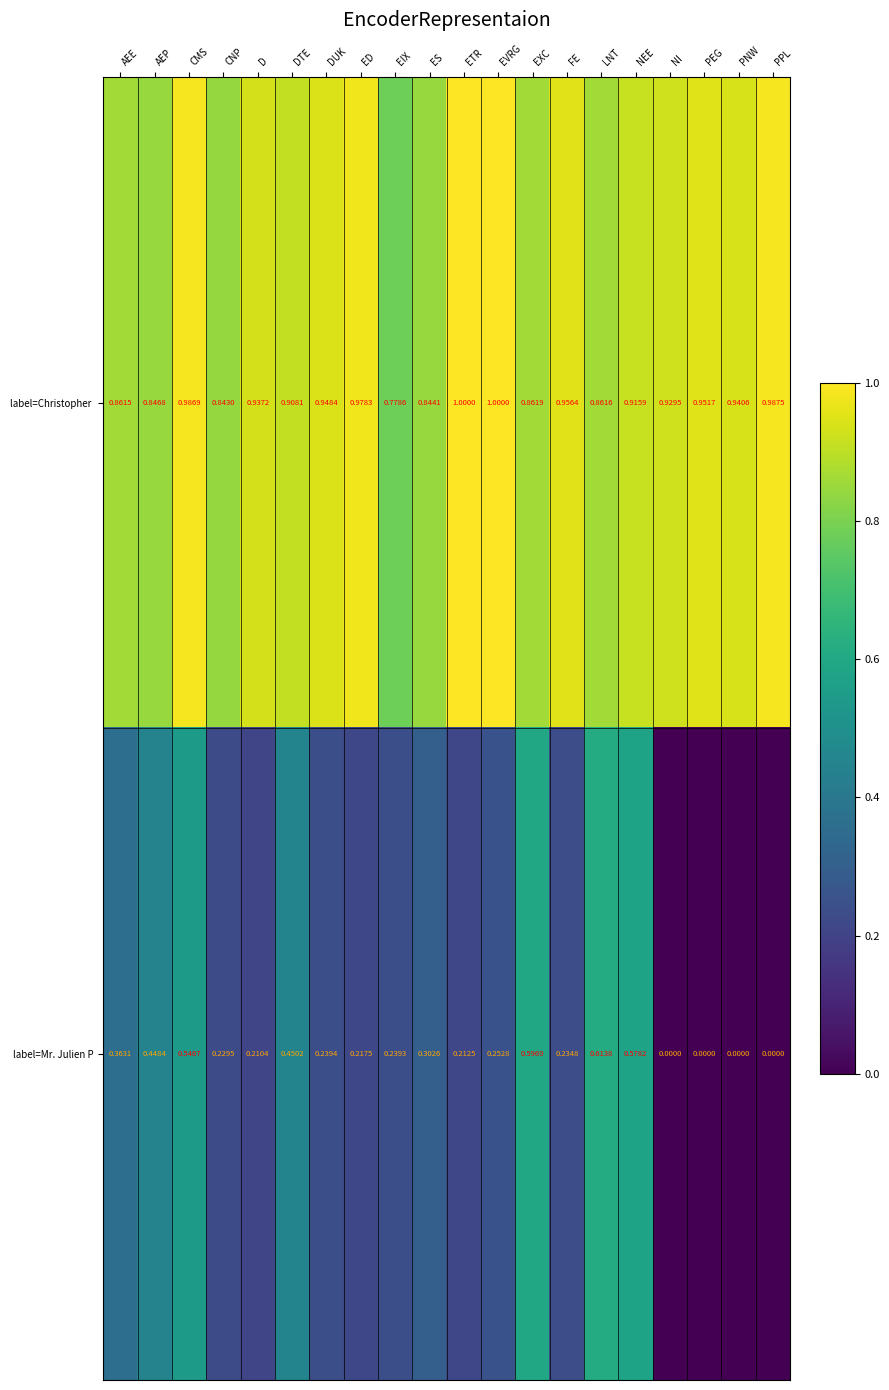

Which series changed the most between DTE and PPL?

label=Mr. Julien P